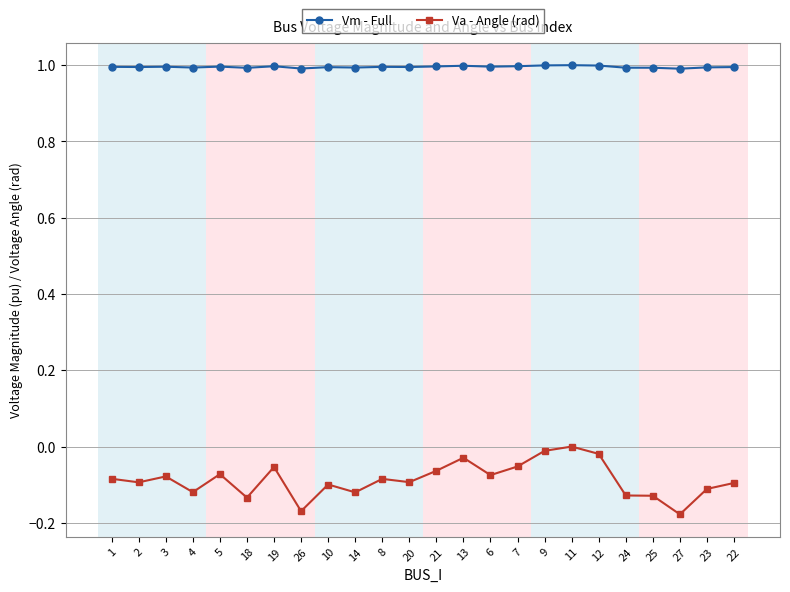

Is the value of Va - Angle (rad) at 19 greater than the value of Vm - Full at 22?

No